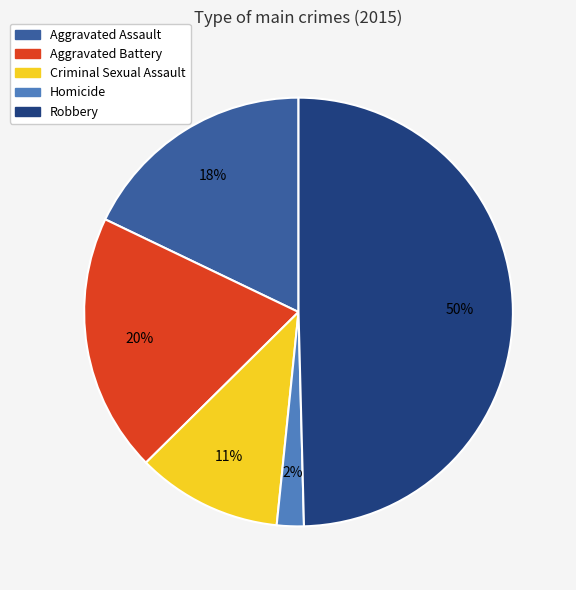

To the nearest percent, what percentage of the pie is Aggravated Battery?

20%